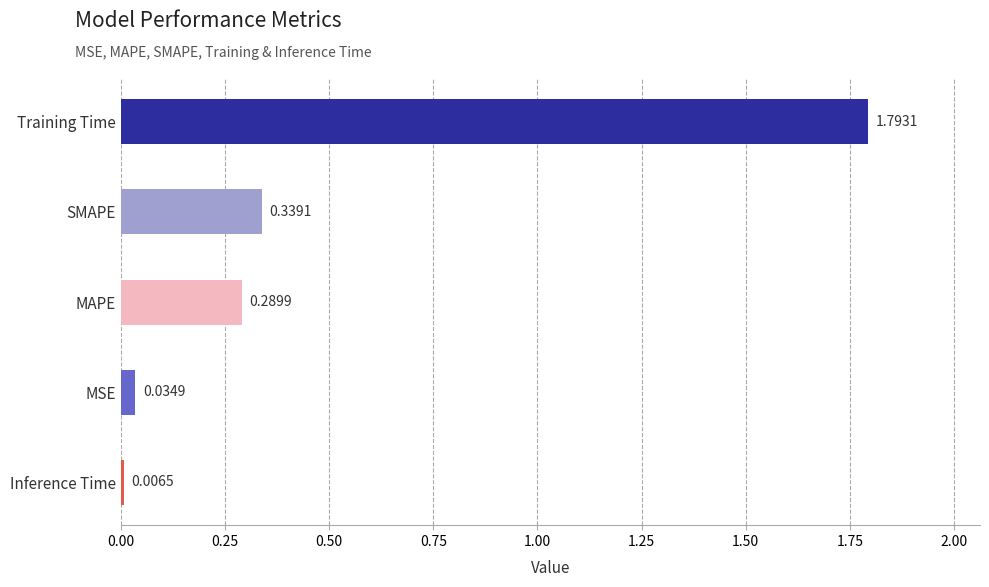

Which category has the highest value across all series?

Training Time